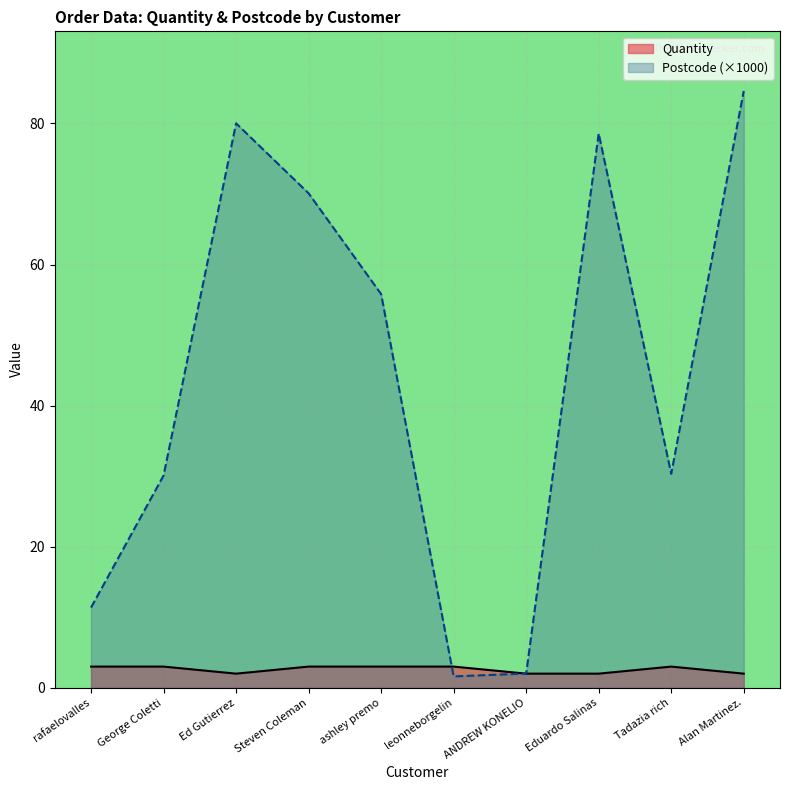

Reading left to right, what are all the values shown in this chart?

Quantity: rafaelovalles=3.0	George Coletti=3.0	Ed Gutierrez=2.0	Steven Coleman=3.0	ashley premo=3.0	leonneborgelin=3.0	ANDREW KONELIO=2.0	Eduardo Salinas=2.0	Tadazia rich=3.0	Alan Martinez.=2.0
Postcode: rafaelovalles=11.4	George Coletti=30.1	Ed Gutierrez=80.0	Steven Coleman=70.1	ashley premo=55.8	leonneborgelin=1.6	ANDREW KONELIO=2.0	Eduardo Salinas=78.6	Tadazia rich=30.3	Alan Martinez.=84.6